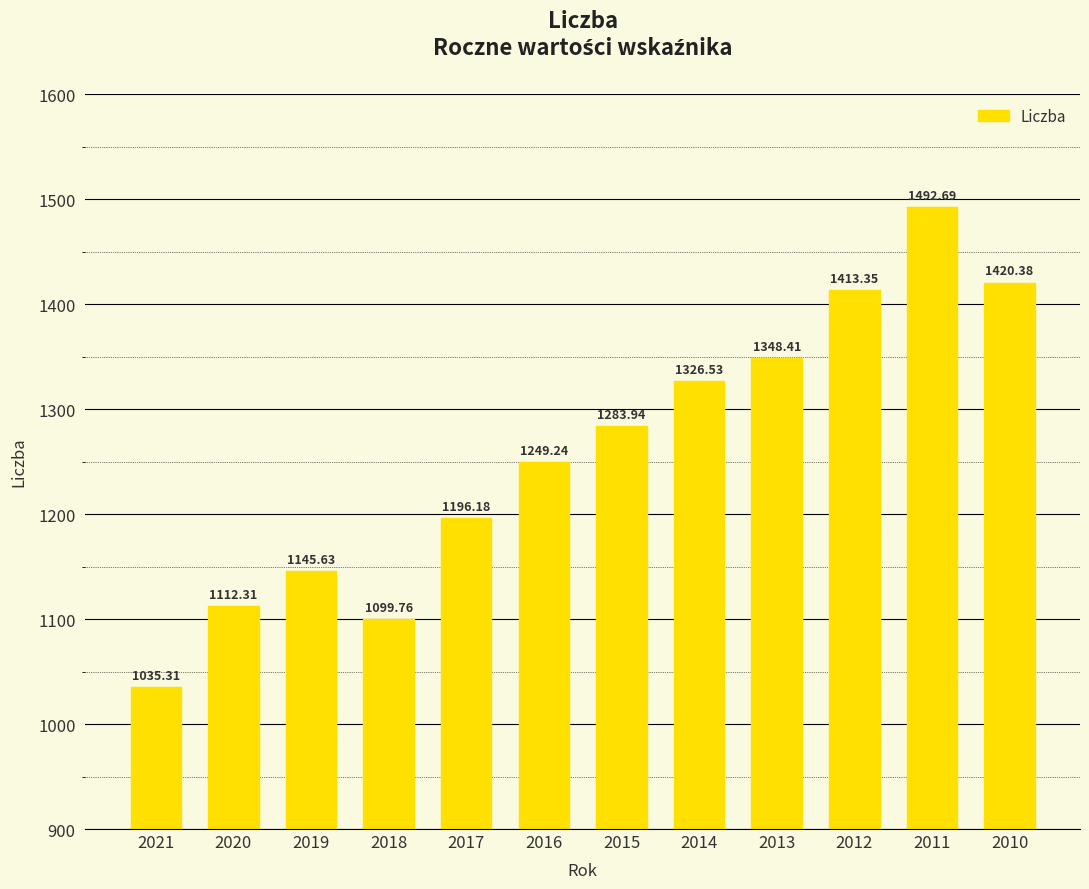

The chart shows a value of 256.1 at 2019. True or false?

False